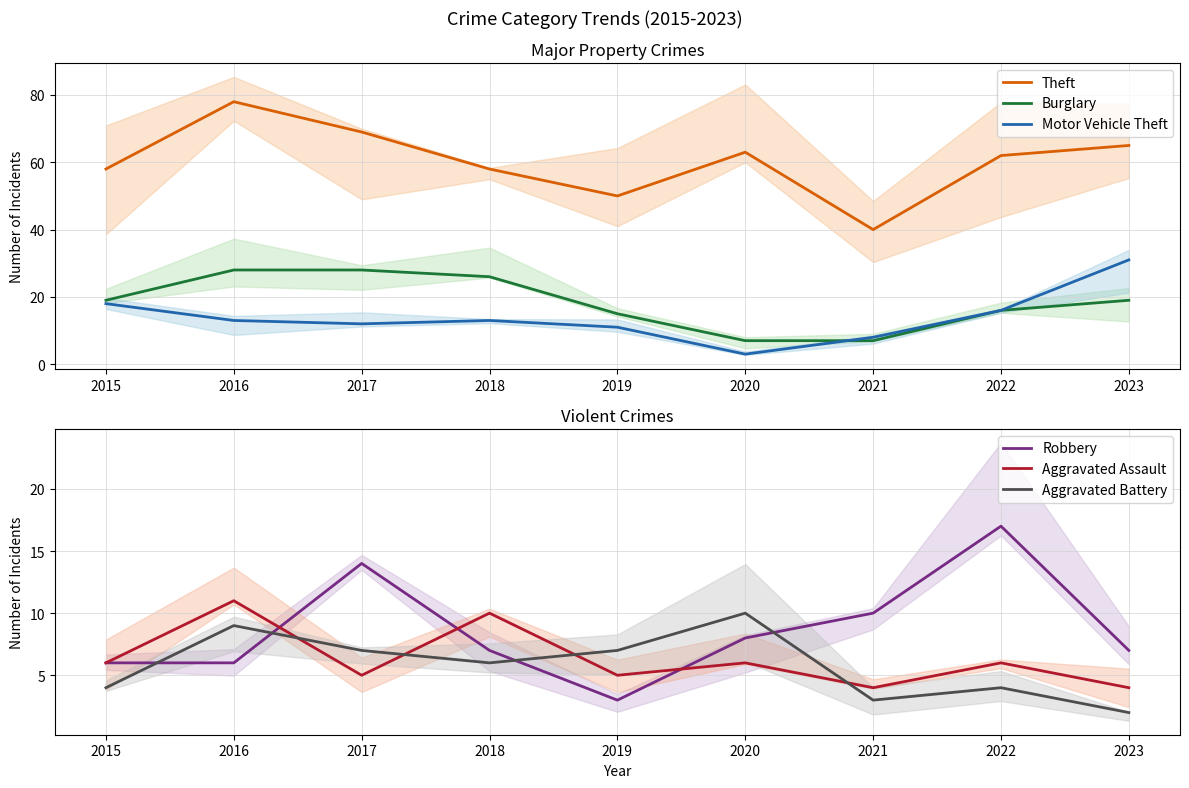

What are all the series names shown in the legend?

Theft, Burglary, Motor Vehicle Theft, Robbery, Aggravated Assault, Aggravated Battery